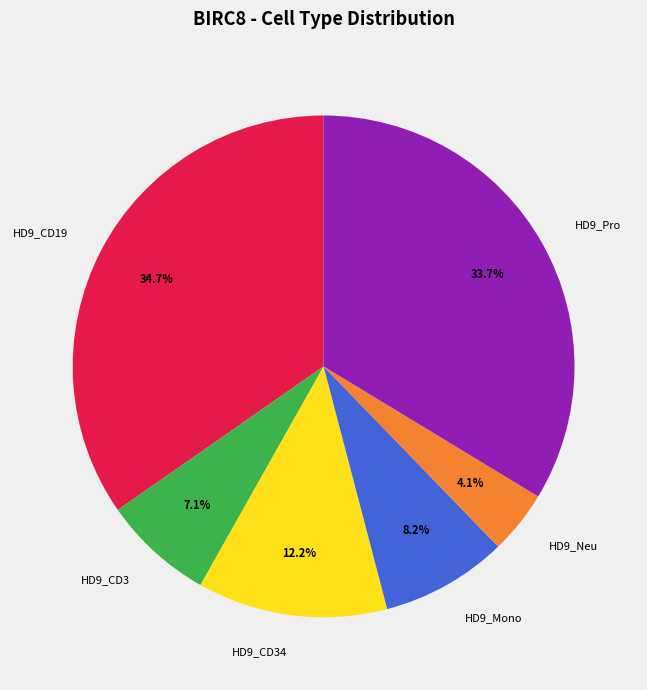

Is there any slice that represents more than half of the pie?

No